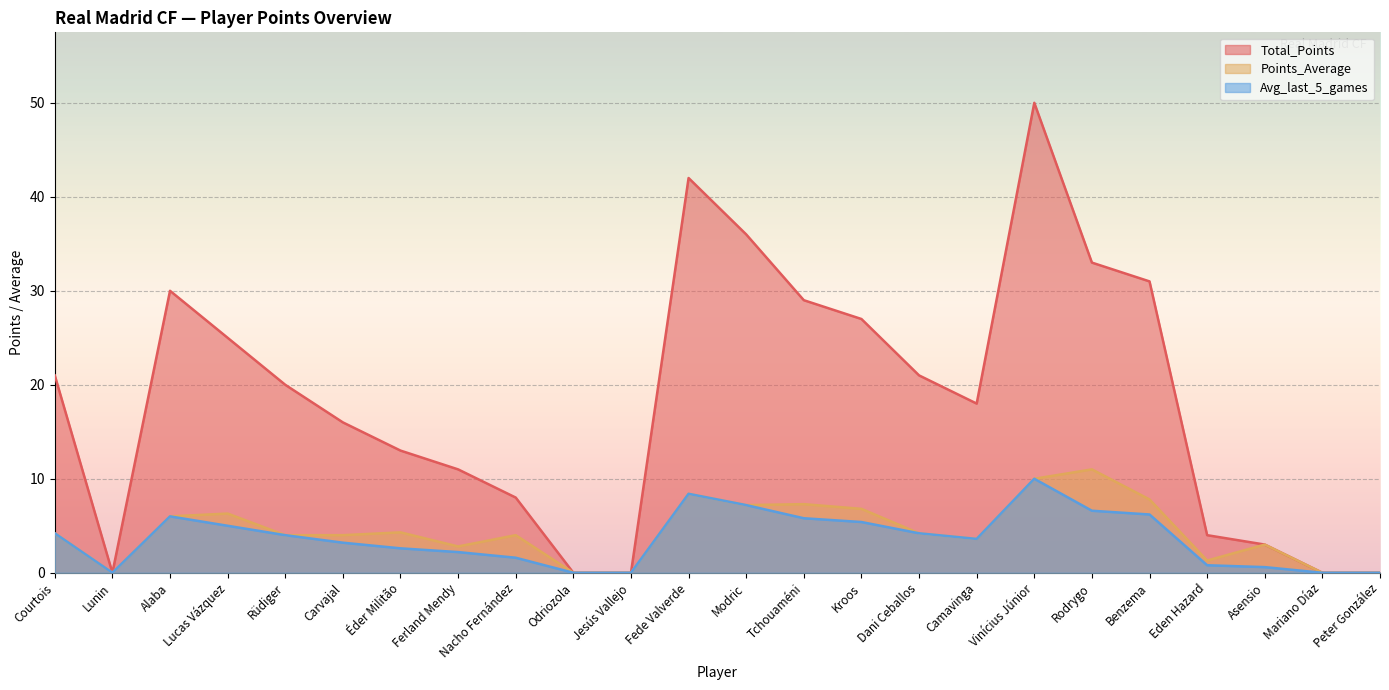

How many lines are shown in the chart?

3